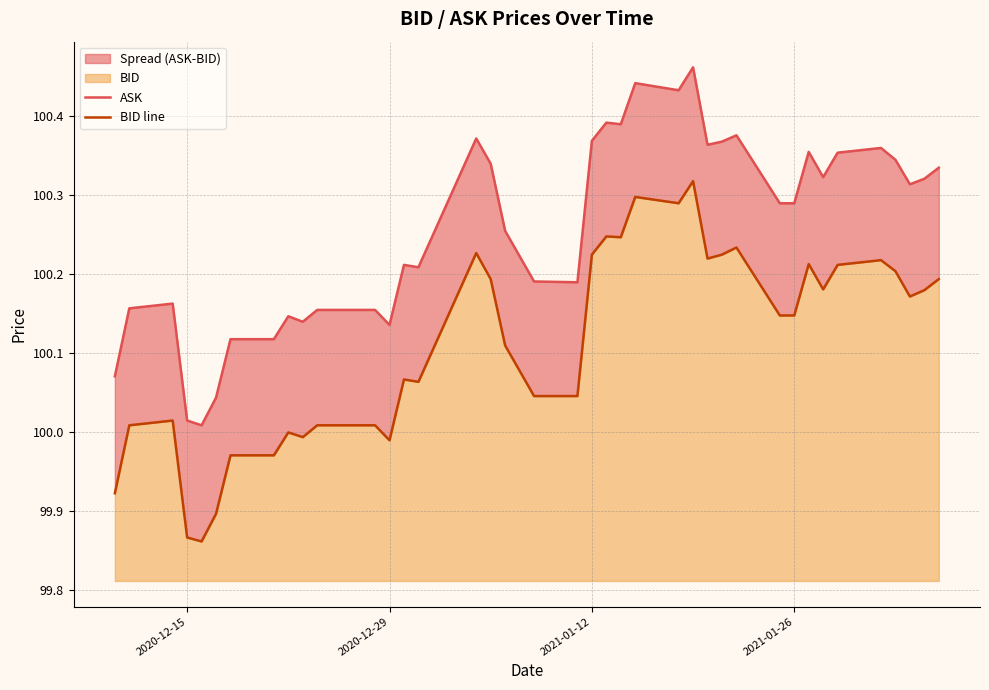

How many interior local peaks does the ASK series have?

10